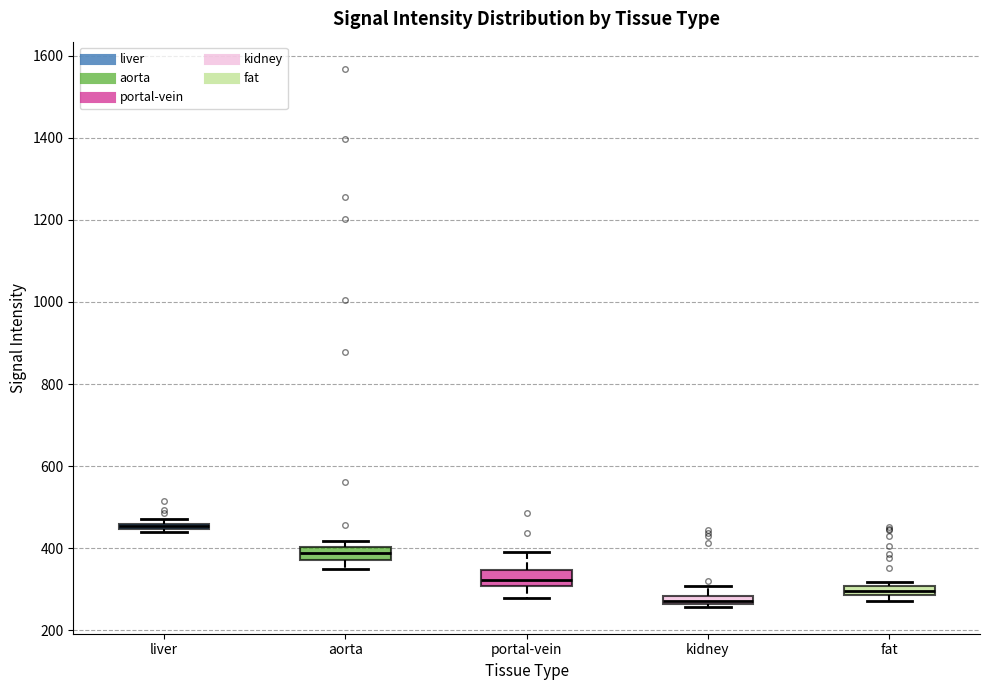

Where is the lower edge of the box for fat on the y-axis? The values are not printed on the chart, so give them approximately, as read against the axis.

280